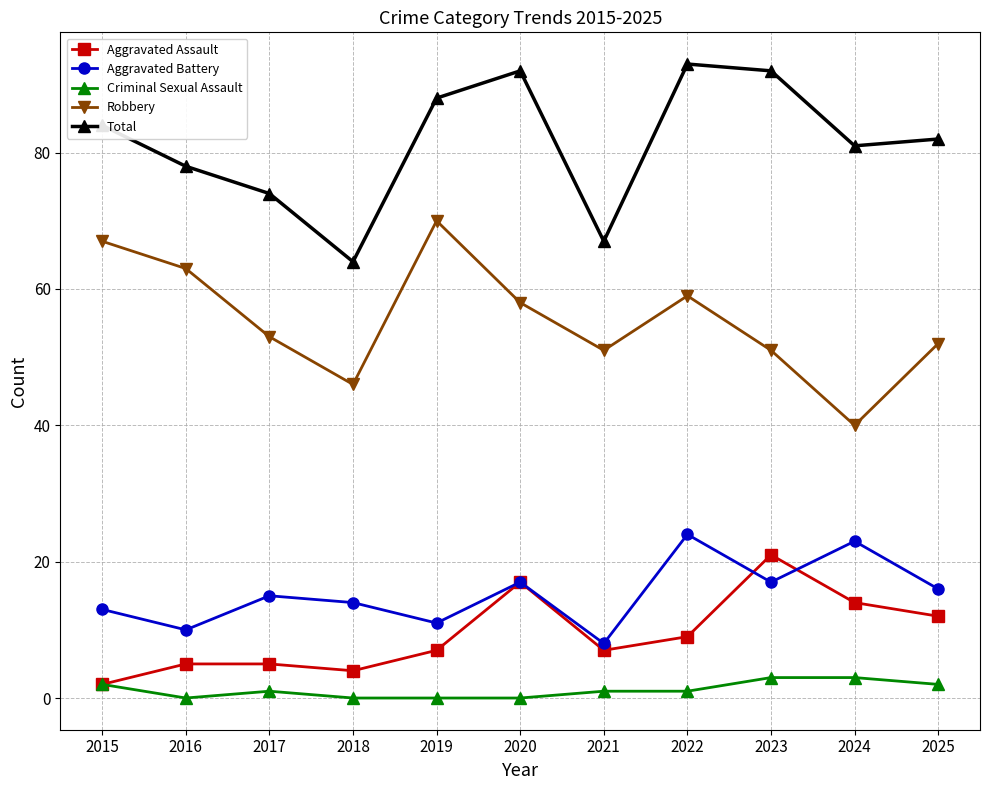

Reading left to right, extract all data points from this chart.

Aggravated Assault: 2	5	5	4	7	17	7	9	21	14	12
Aggravated Battery: 13	10	15	14	11	17	8	24	17	23	16
Criminal Sexual Assault: 2	0	1	0	0	0	1	1	3	3	2
Robbery: 67	63	53	46	70	58	51	59	51	40	52
Total: 84	78	74	64	88	92	67	93	92	81	82